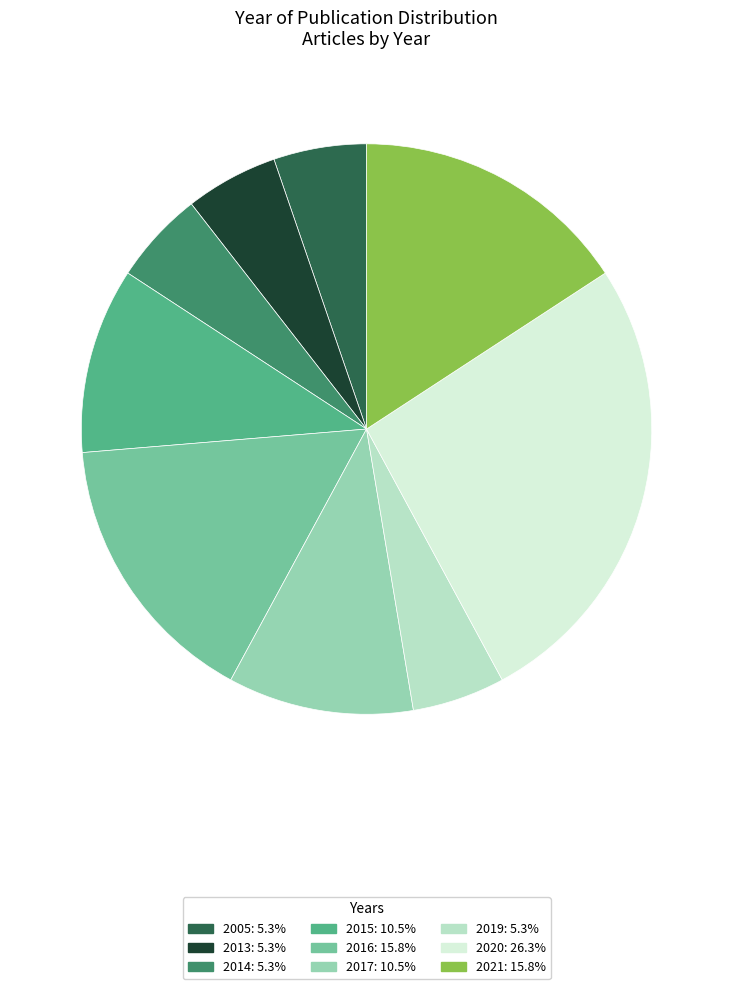

Is there a majority slice in this chart?

No